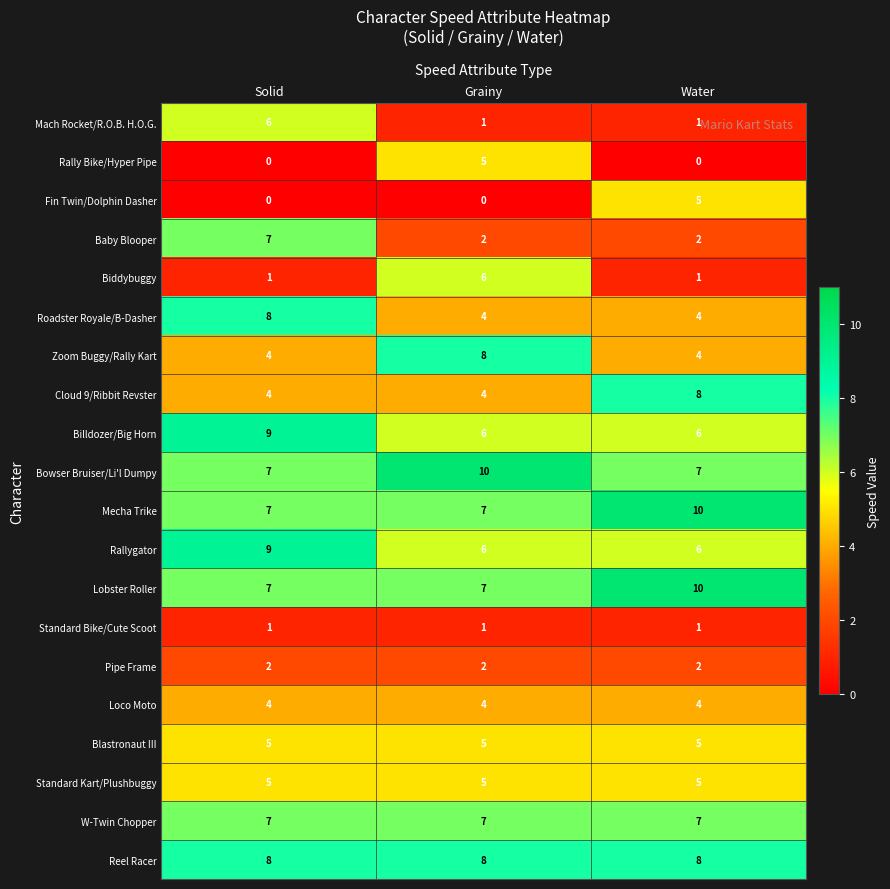

Count the number of data series in this chart.

20